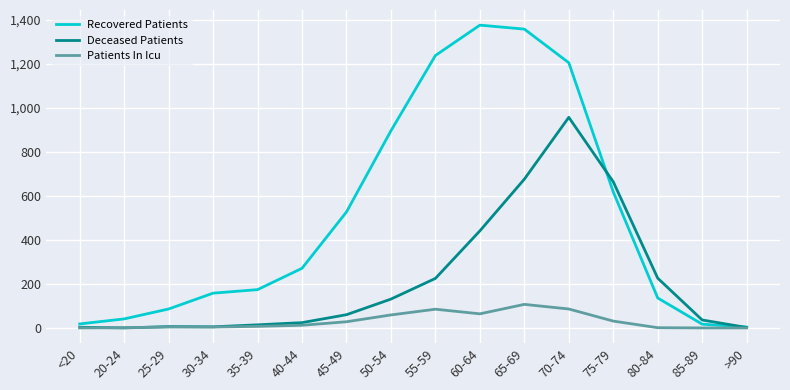

What is the total value across all series at >90?

6